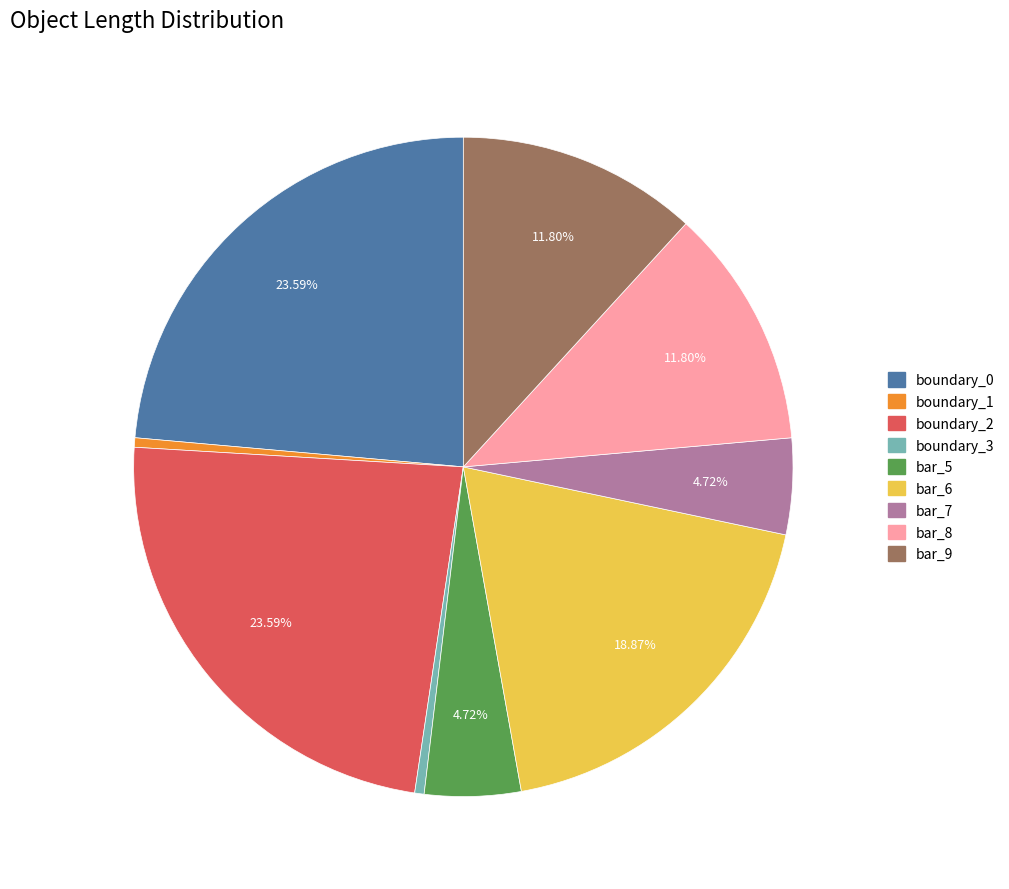

Do bar_8 and boundary_2 together represent more than half of the pie?

No